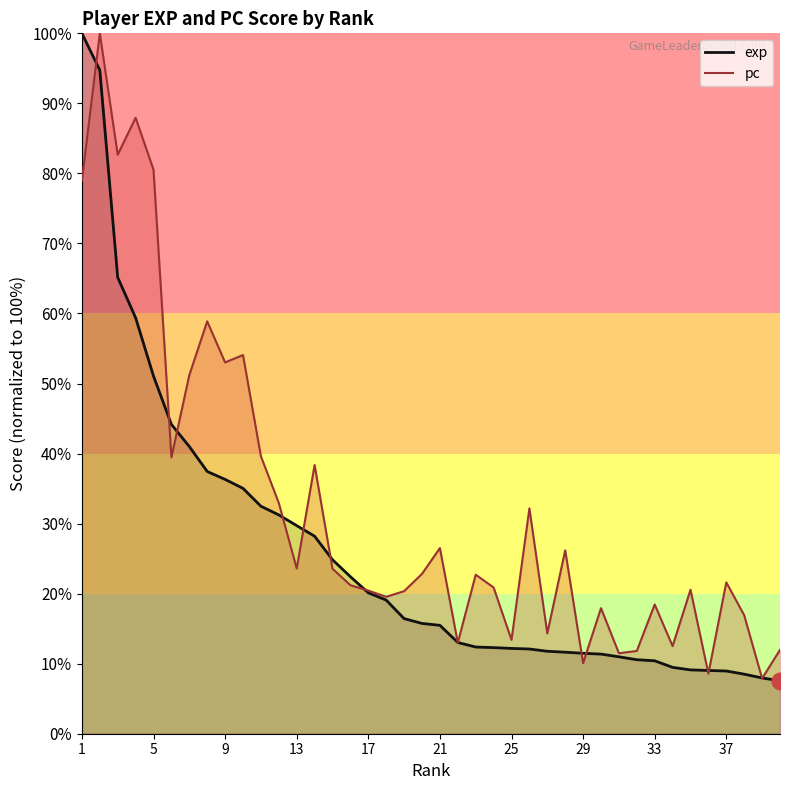

Reading right to left, list all the values displayed in this chart.

exp: 7.6	8.0	8.5	9.0	9.0	9.1	9.5	10.4	10.6	11.0	11.4	11.5	11.6	11.8	12.1	12.2	12.3	12.4	13.0	15.5	15.7	16.4	19.1	20.1	22.4	24.8	28.2	29.7	31.2	32.5	35.0	36.3	37.4	41.0	44.2	51.1	59.4	65.2	94.7	100.0
pc: 12.0	7.9	16.9	21.6	8.6	20.6	12.5	18.5	11.8	11.5	17.9	10.1	26.2	14.3	32.2	13.4	20.9	22.7	13.0	26.5	22.8	20.4	19.5	20.4	21.2	23.6	38.4	23.6	32.9	39.6	54.1	53.0	58.9	51.2	39.5	80.5	87.9	82.7	100.0	79.0